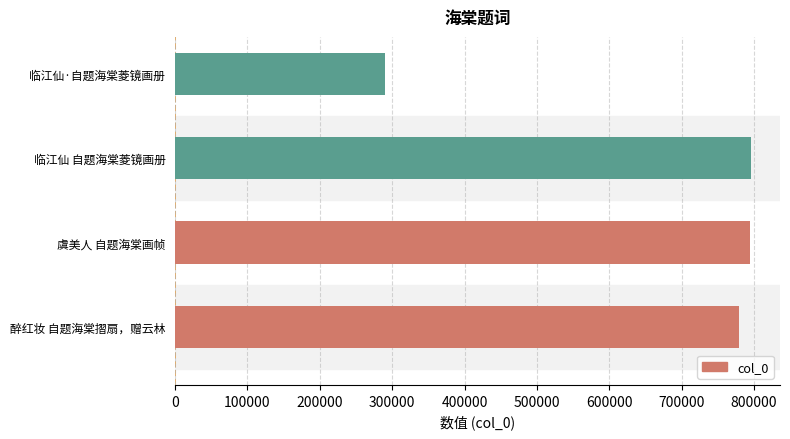

What is the maximum value shown in the chart?

796134